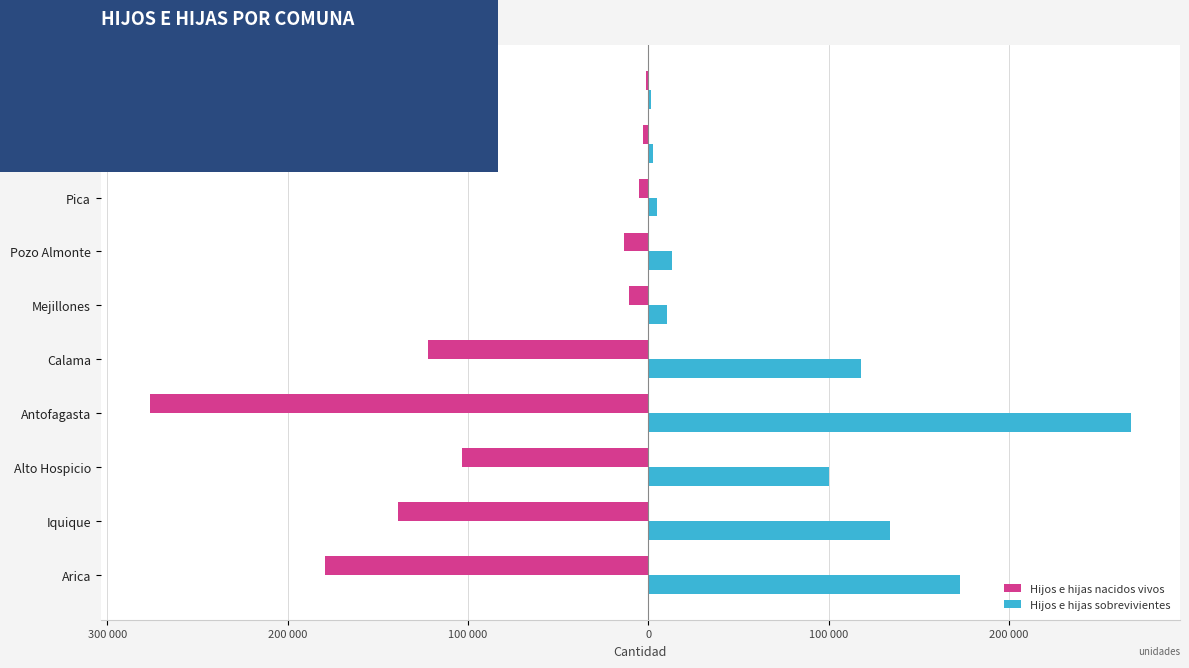

What are all the series names shown in the legend?

Hijos e hijas nacidos vivos, Hijos e hijas sobrevivientes